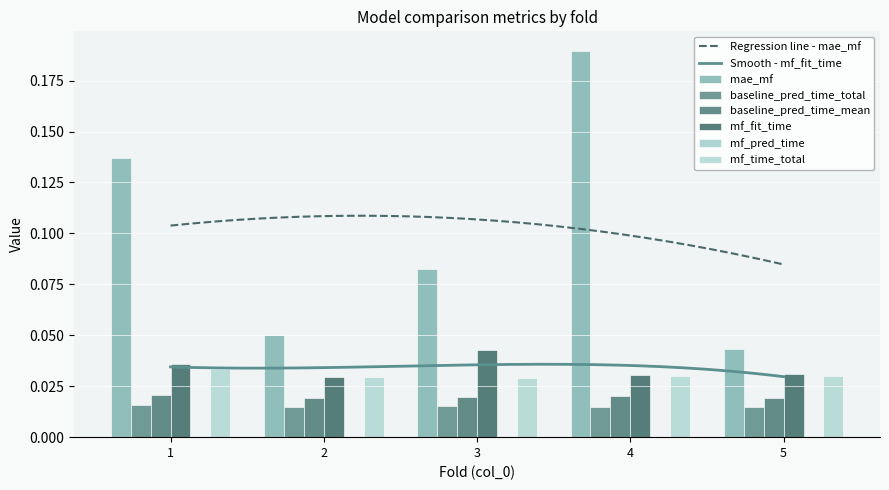

How many bars are there in each group?

6